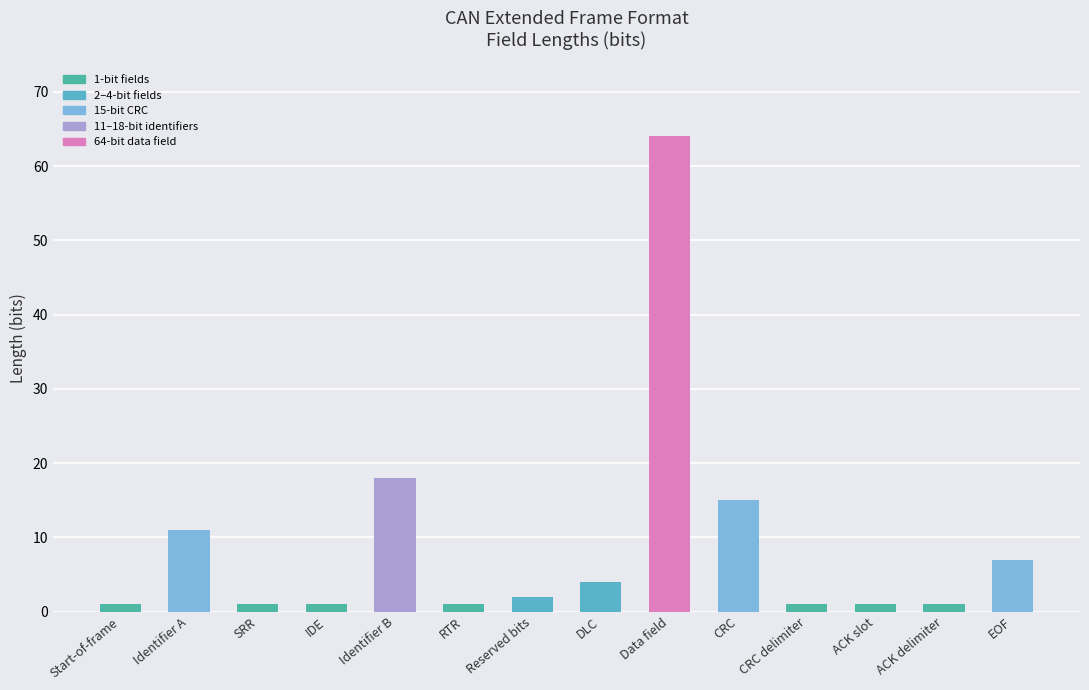

What is the ratio of the value at Identifier A to the value at Start-of-frame?

11.0